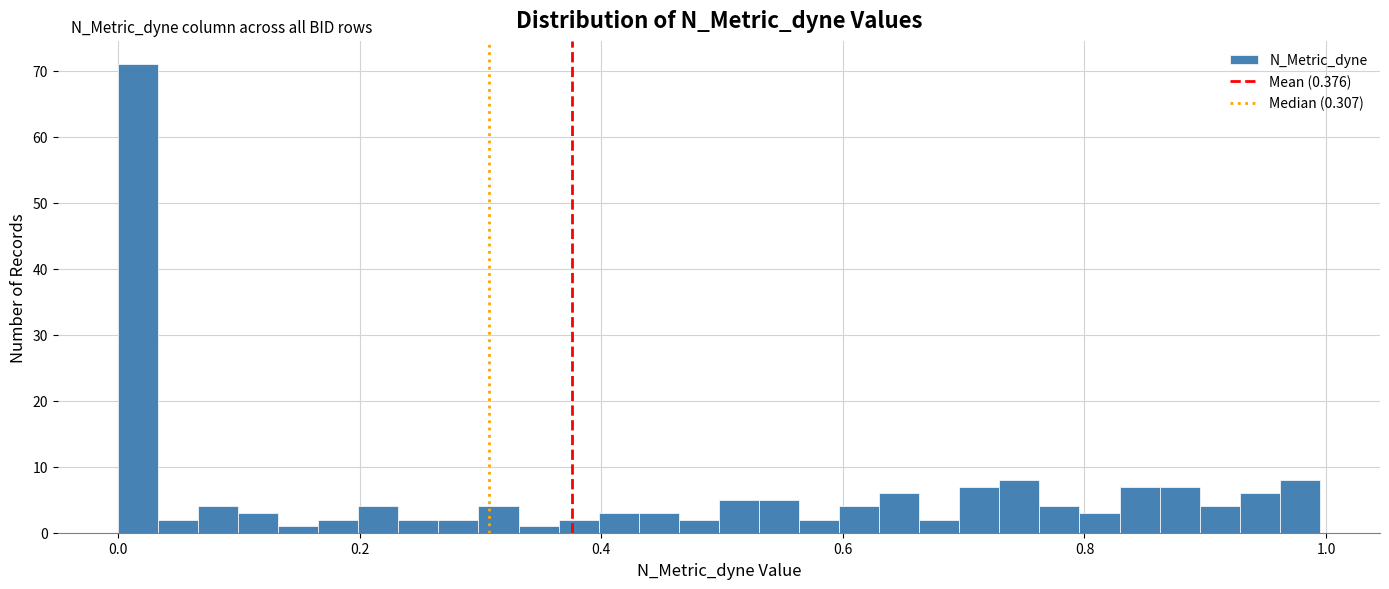

Read against the x-axis, roughly where is the centre of the tallest bar?

0.02